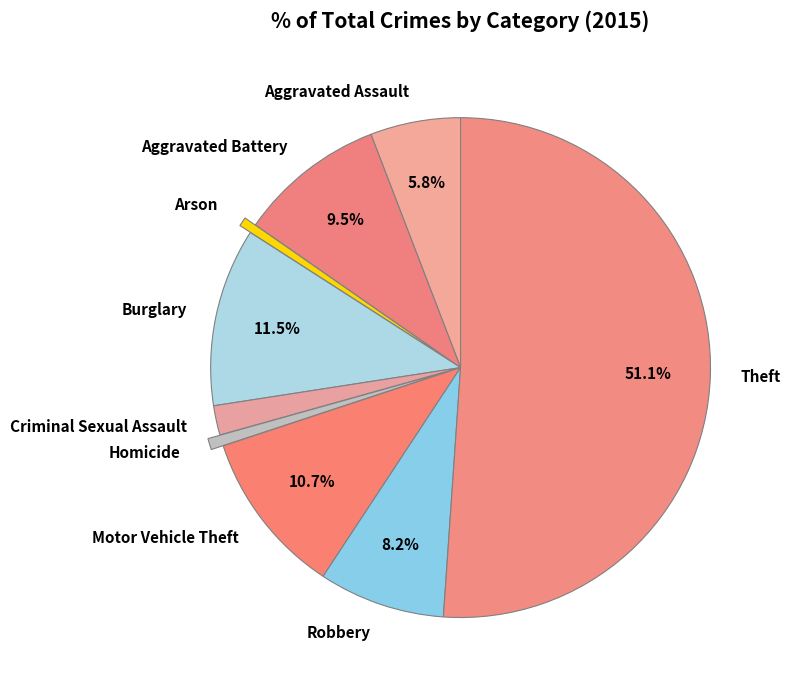

How many slices are in this pie chart?

9